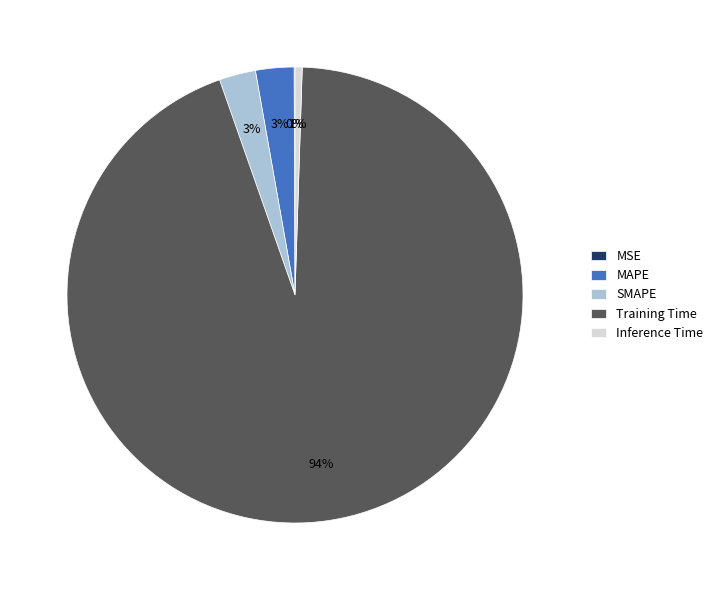

To the nearest percent, what is the average slice percentage?

20%